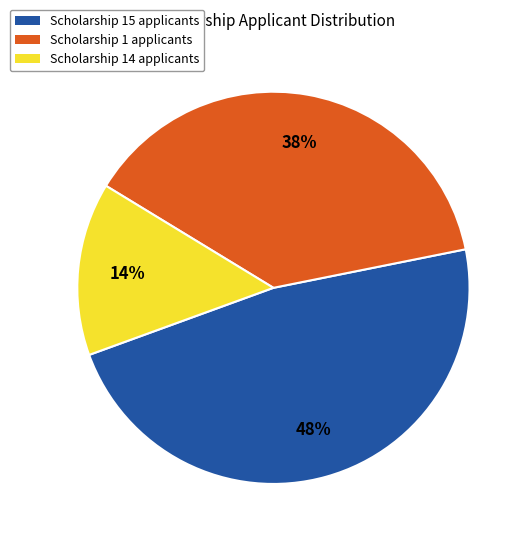

Rank the categories by value from lowest to highest.

Scholarship 14 applicants, Scholarship 1 applicants, Scholarship 15 applicants